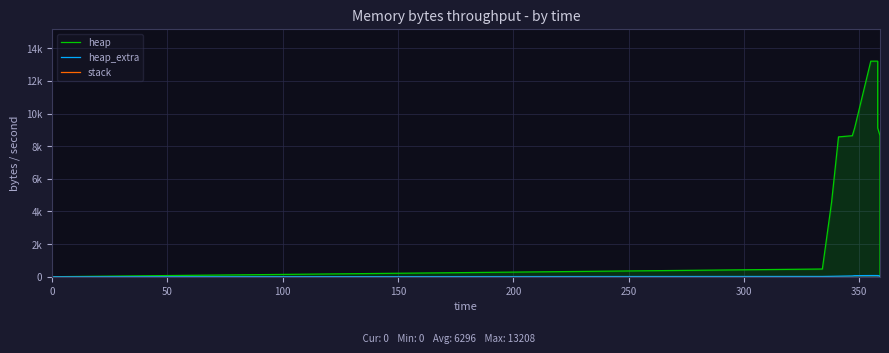

How many data points in heap are above 8568?

6